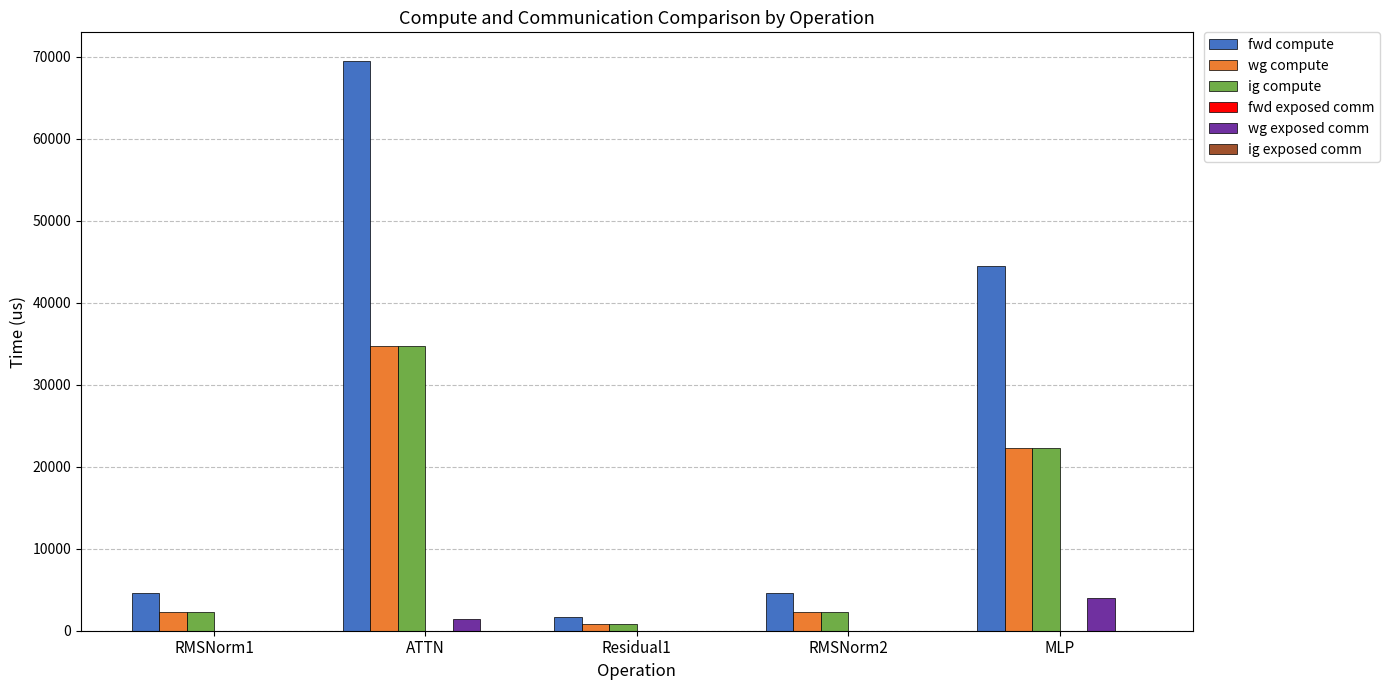

At which category is the sum across all series the highest?

ATTN